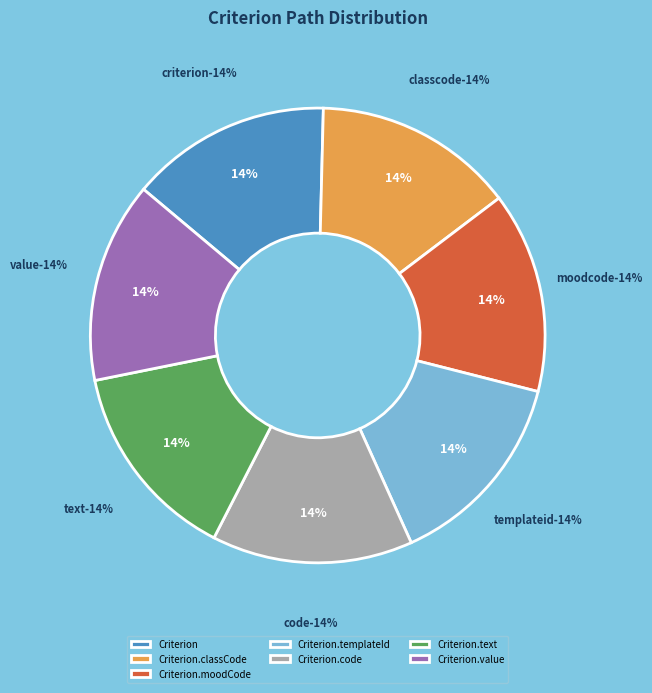

Rank the categories by value from lowest to highest.

Criterion.templateId, Criterion.code, Criterion.text, Criterion.value, Criterion, Criterion.classCode, Criterion.moodCode